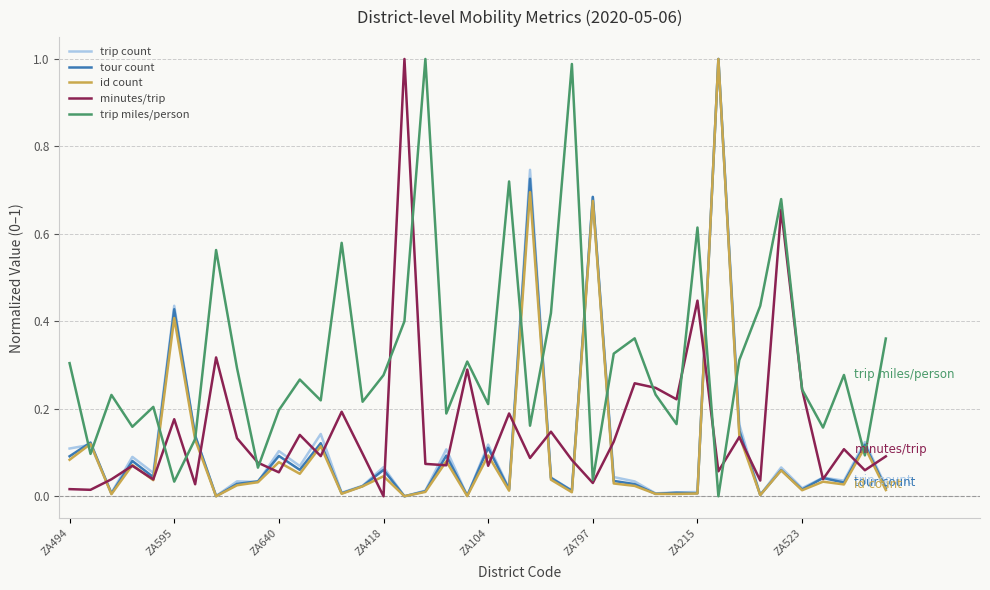

How many lines are shown in the chart?

5